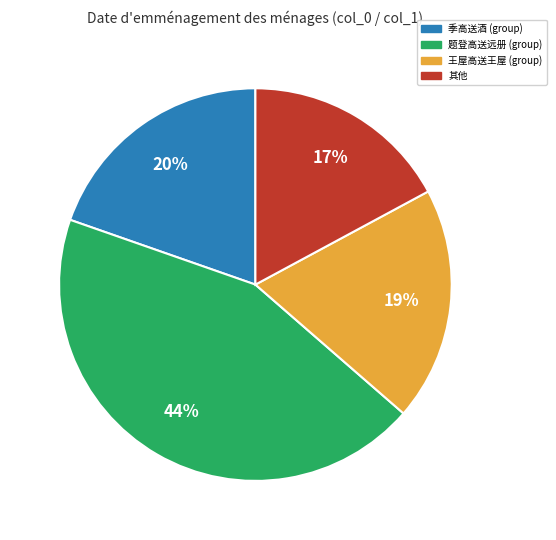

To the nearest percent, what is the average slice percentage?

25%